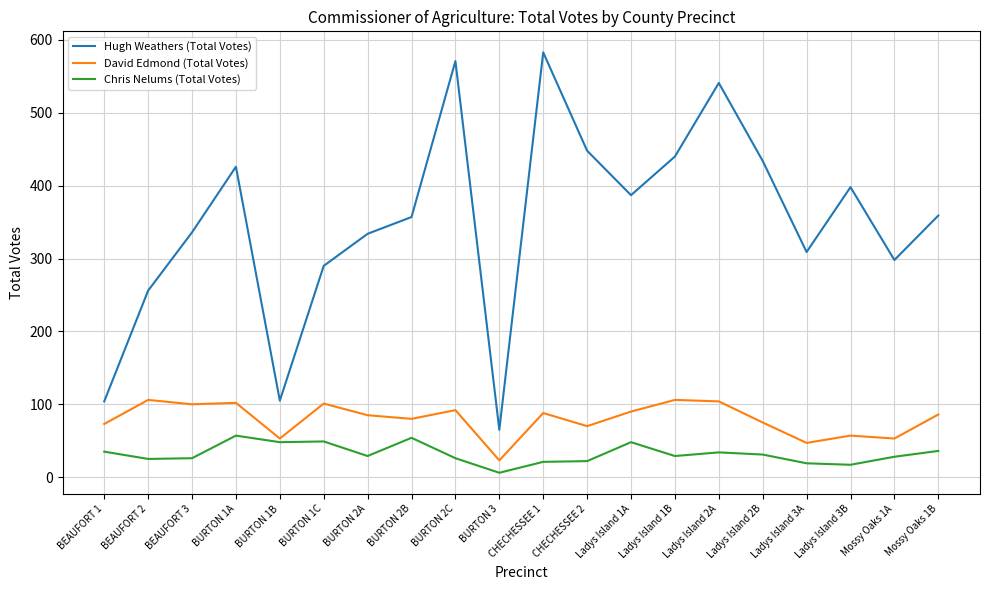

Between BEAUFORT 3 and BURTON 1A, which series saw the biggest shift?

Hugh Weathers (Total Votes)